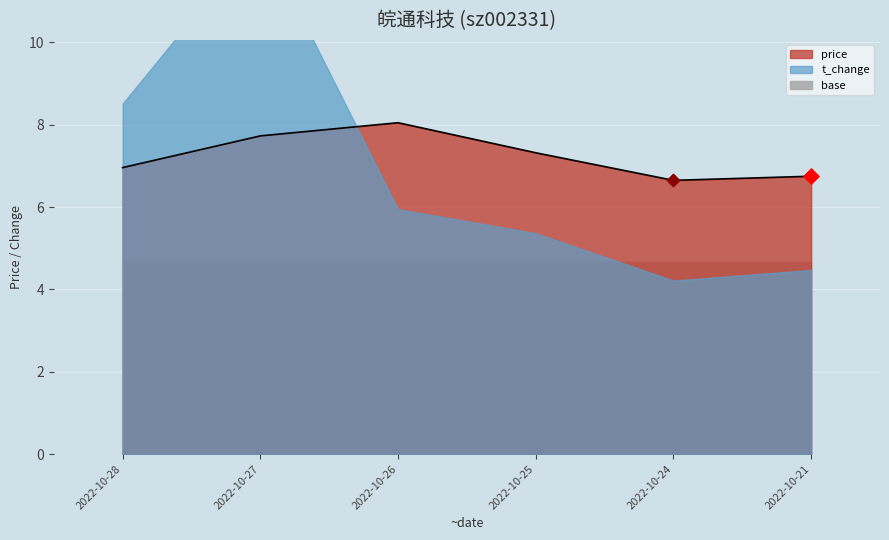

Between 2022-10-28 and 2022-10-24, which is larger?

2022-10-28